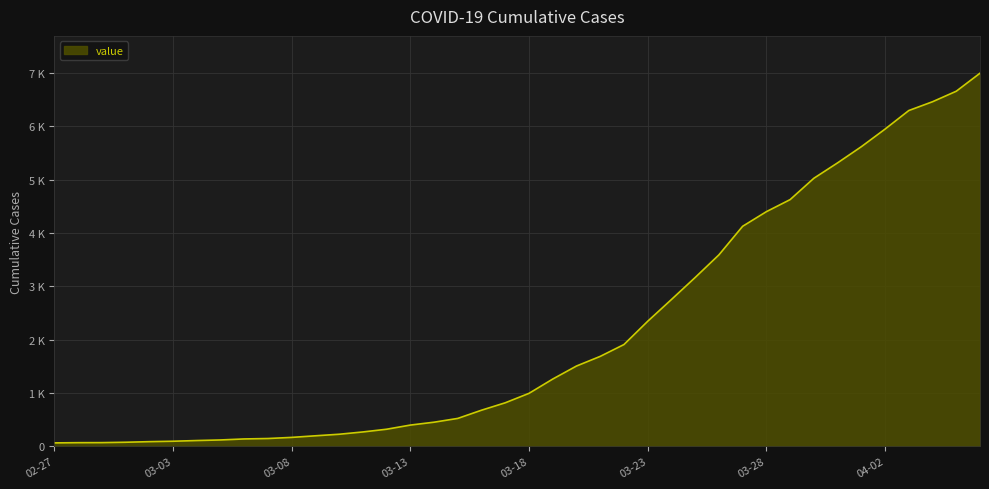

List the labels in order of value, largest first.

2020-04-06, 2020-04-05, 2020-04-04, 2020-04-03, 2020-04-02, 2020-04-01, 2020-03-31, 2020-03-30, 2020-03-29, 2020-03-28, 2020-03-27, 2020-03-26, 2020-03-25, 2020-03-24, 2020-03-23, 2020-03-22, 2020-03-21, 2020-03-20, 2020-03-19, 2020-03-18, 2020-03-17, 2020-03-16, 2020-03-15, 2020-03-14, 2020-03-13, 2020-03-12, 2020-03-11, 2020-03-10, 2020-03-09, 2020-03-08, 2020-03-07, 2020-03-06, 2020-03-05, 2020-03-04, 2020-03-03, 2020-03-02, 2020-03-01, 2020-02-29, 2020-02-28, 2020-02-27